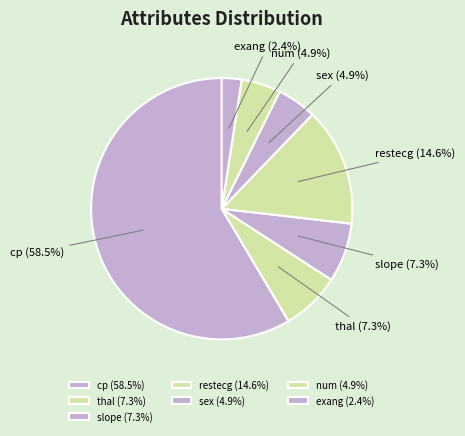

Combined, do exang and slope account for over 50%?

No